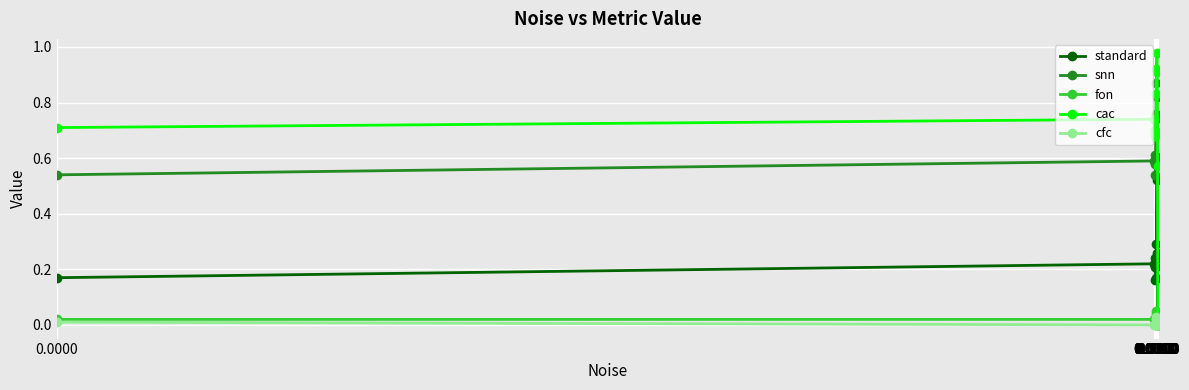

Which series has the largest total across all categories?

cac